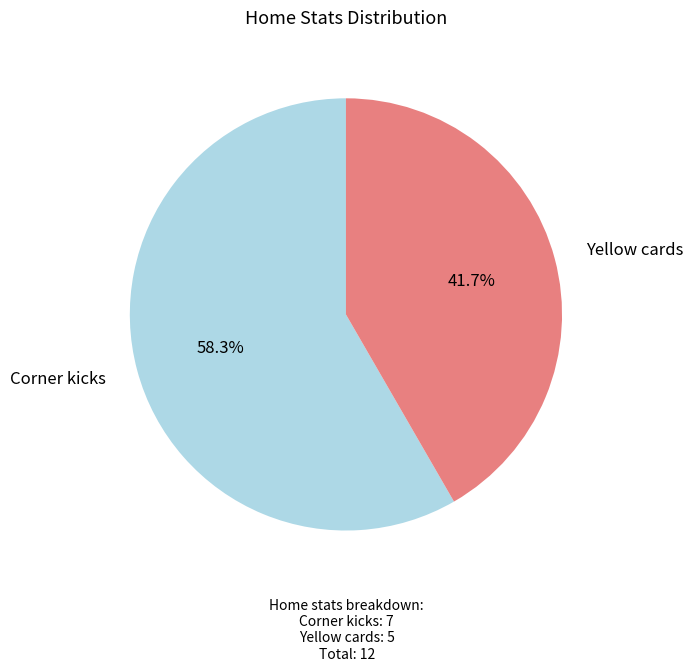

Does any single category account for the majority?

Yes